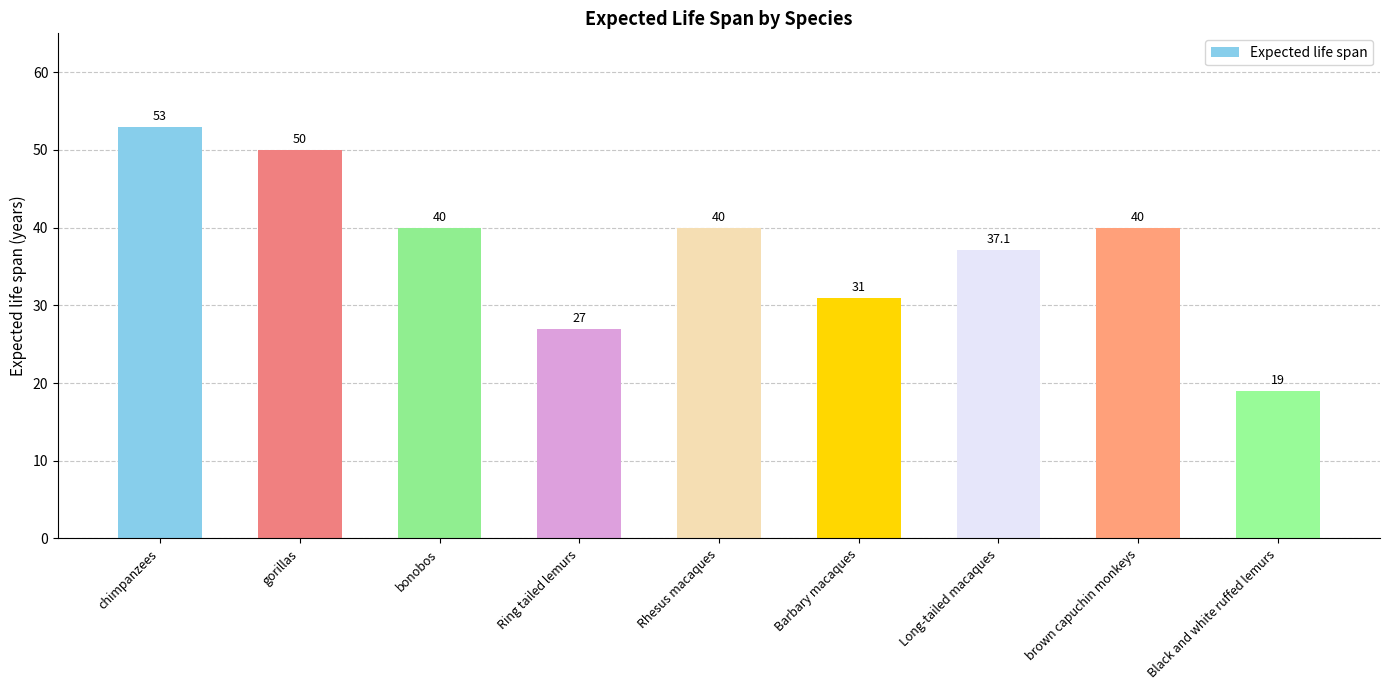

Reading left to right, transcribe all the data shown in this chart.

chimpanzees=53.0	gorillas=50.0	bonobos=40.0	Ring tailed lemurs=27.0	Rhesus macaques=40.0	Barbary macaques=31.0	Long-tailed macaques=37.1	brown capuchin monkeys=40.0	Black and white ruffed lemurs=19.0